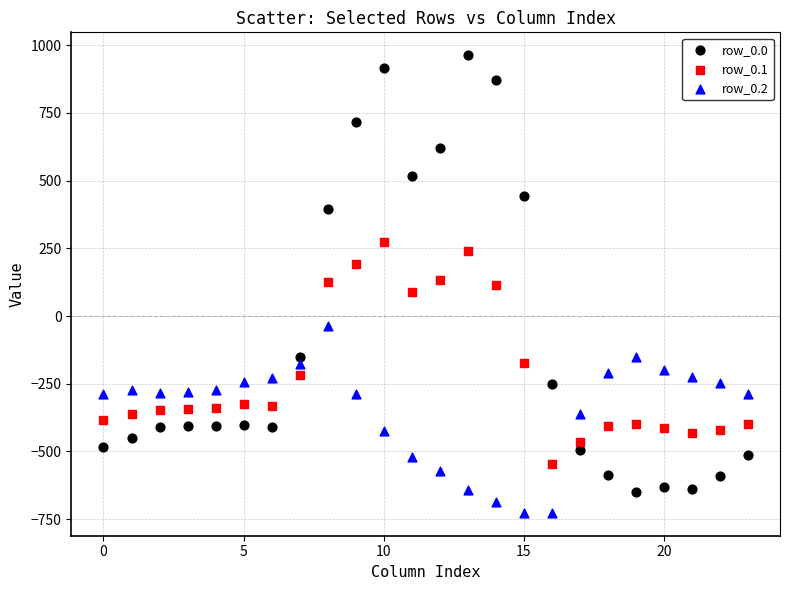

Which series reaches the maximum Y coordinate?

row_0.0